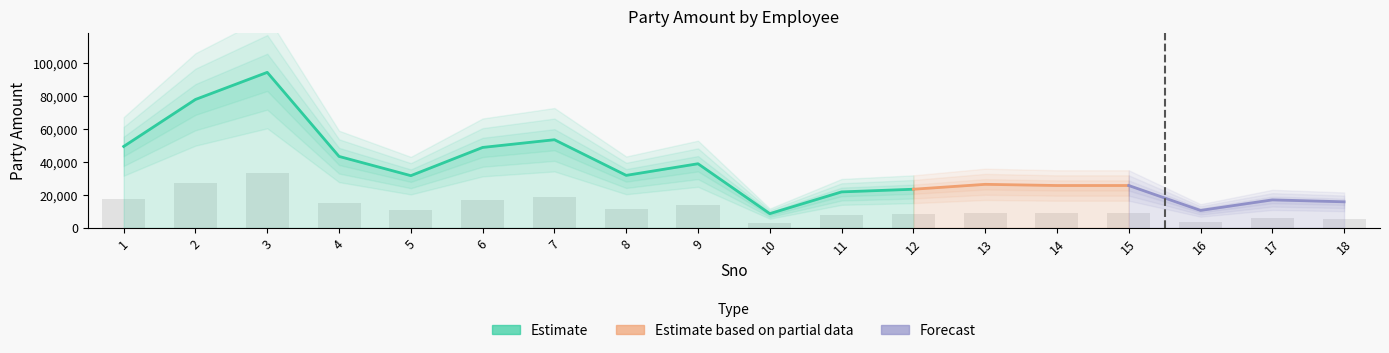

Reading left to right, extract all data points from this chart.

1=17316.2	2=27320.3	3=33088.3	4=15193.5	5=11102.7	6=17108.7	7=18748.8	8=11163.2	9=13637.0	10=3016.3	11=7644.7	12=8211.4	13=9254.0	14=9003.0	15=9003.0	16=3701.6	17=5947.9	18=5534.2